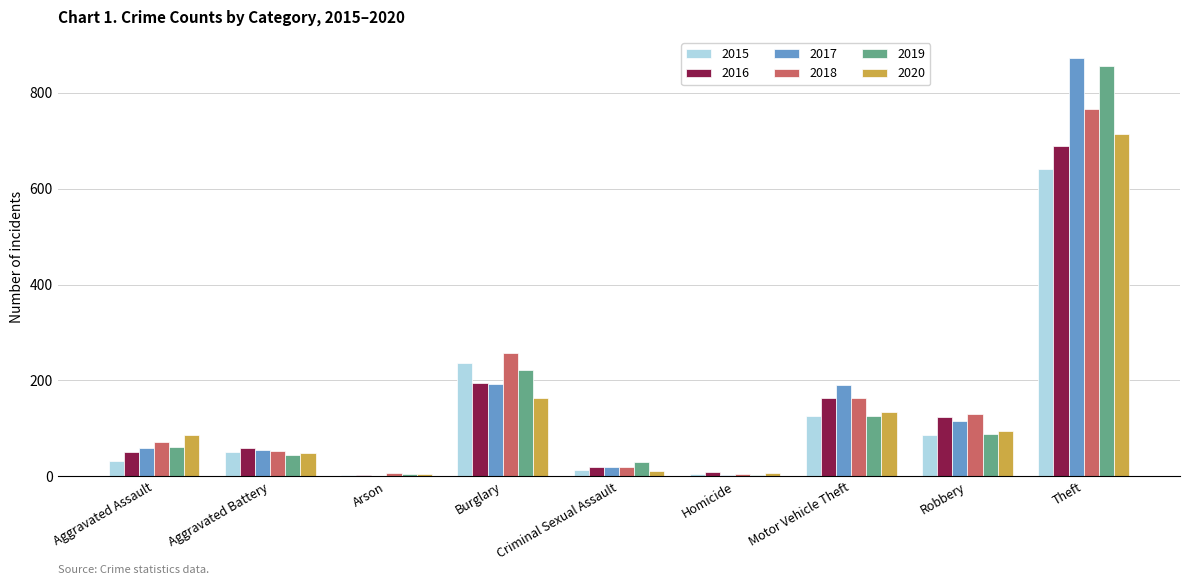

At which label is 2019 closest to 429?

Burglary